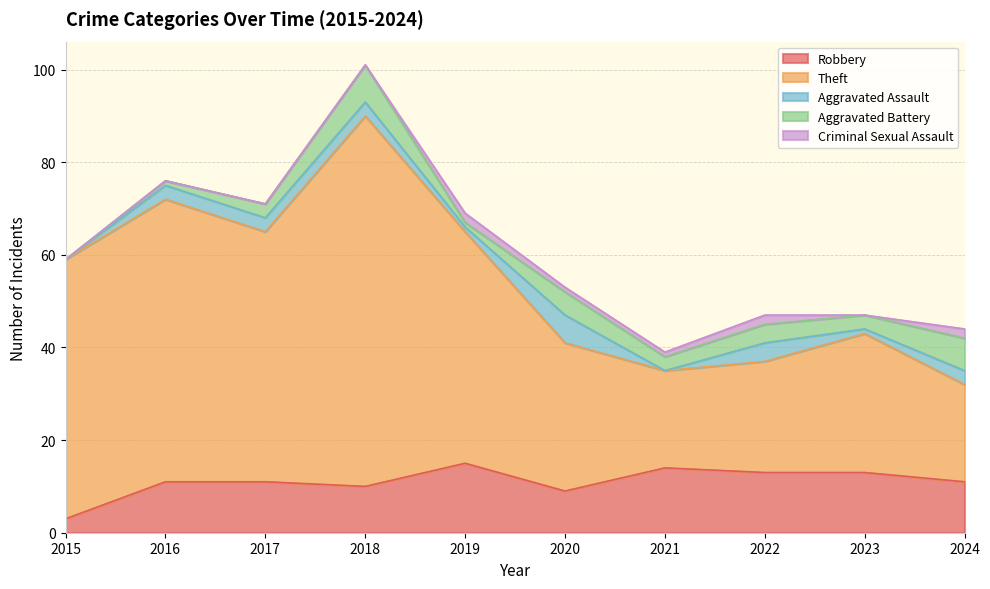

How many interior local valleys does the Robbery series have?

2